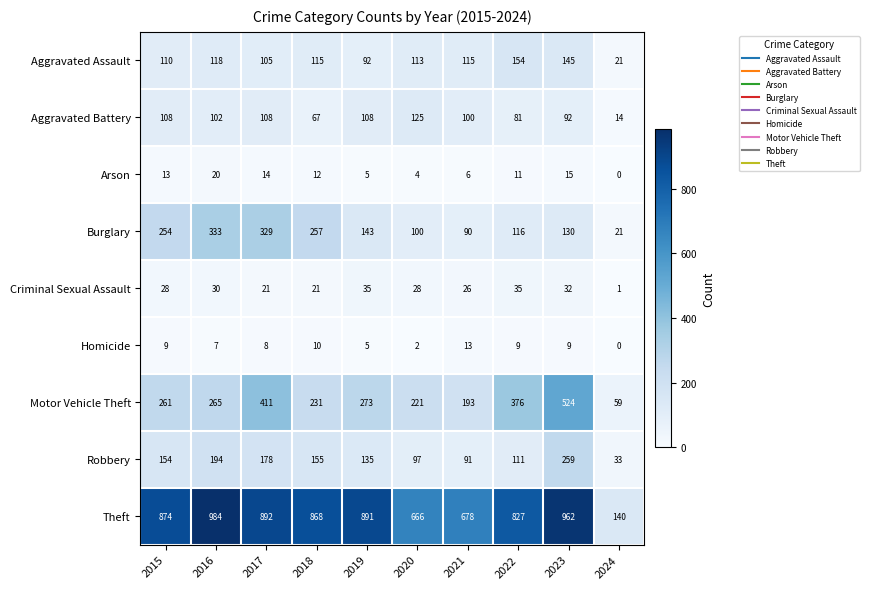

What is the difference between the highest and lowest values at 2022?

818